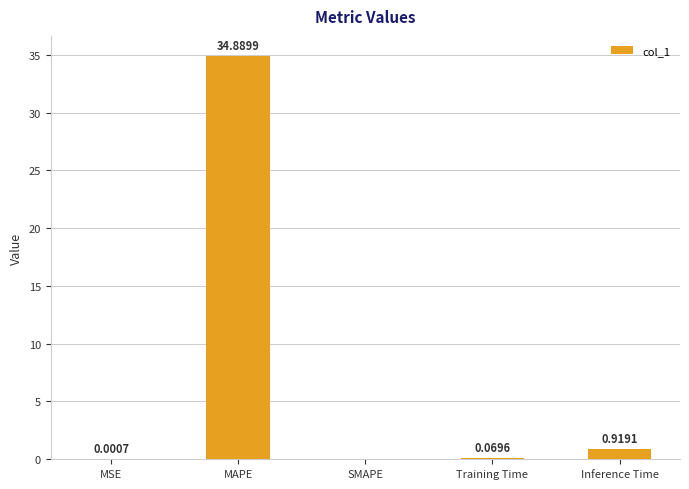

Which has a higher value, Training Time or SMAPE?

Training Time